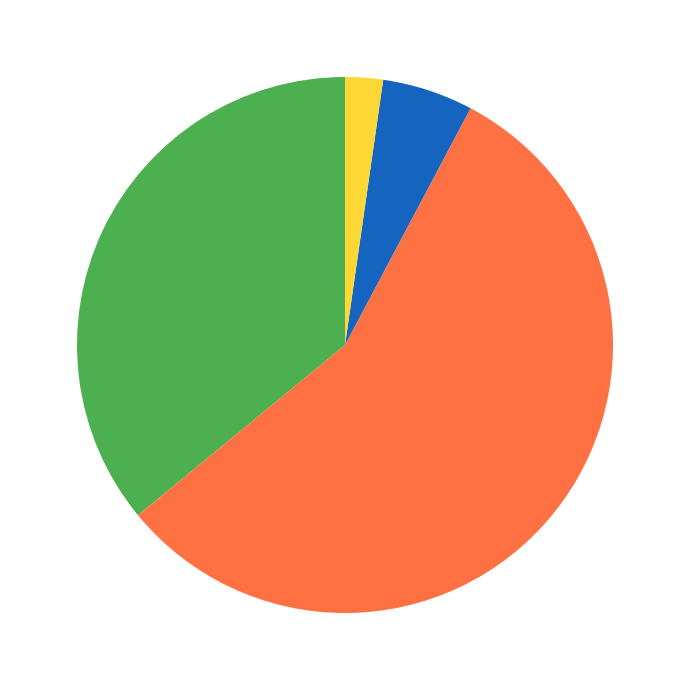

How many segments does this pie chart have?

4